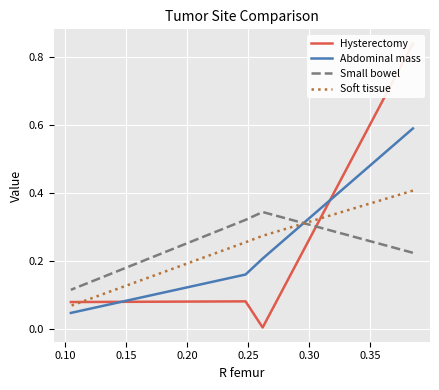

Which series changed the most between 0.15 and 0.20?

Small bowel